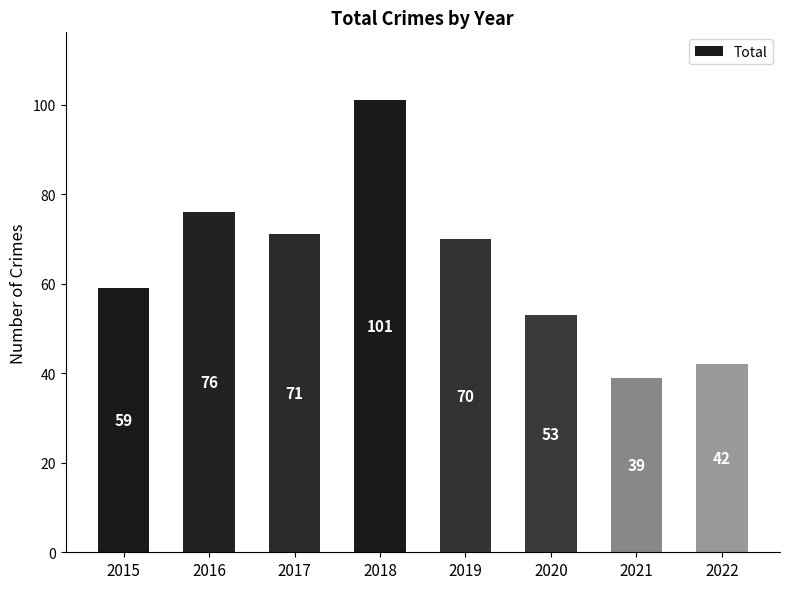

Read the value at 2015.

59